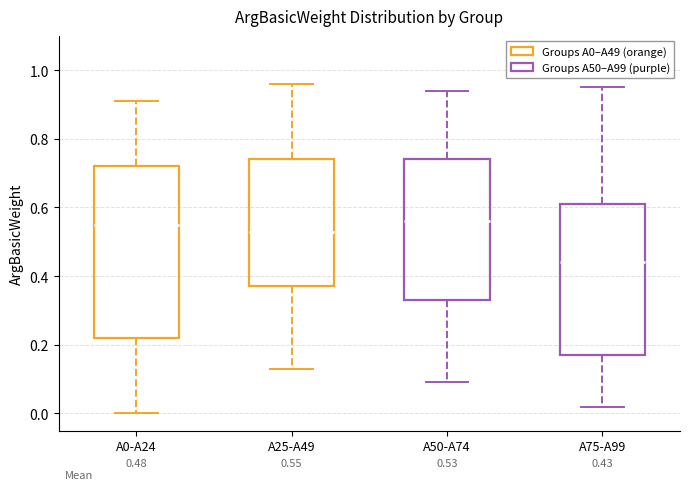

Comparing the boxes themselves (not the whiskers), which one is the tallest?

A0-A24